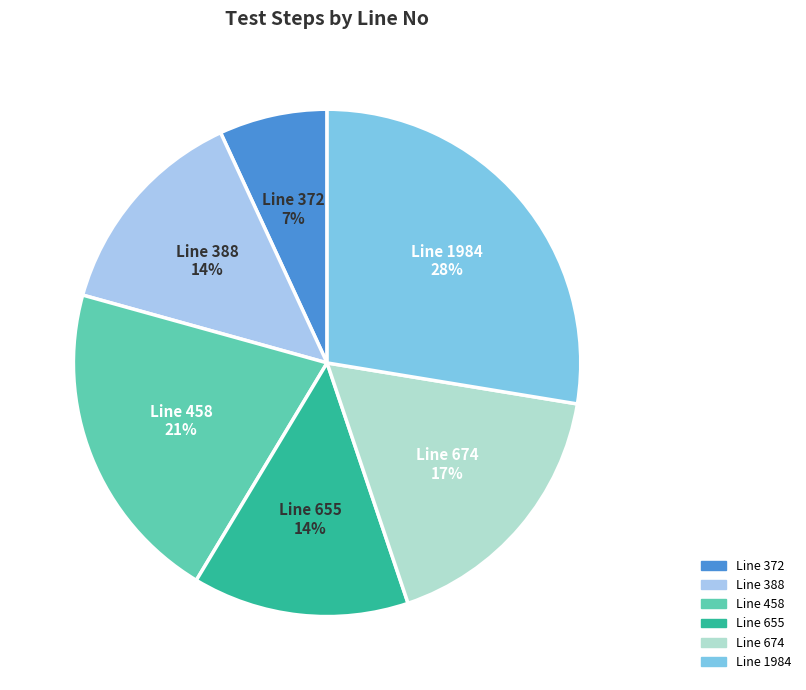

To the nearest percent, what is the average slice percentage?

17%